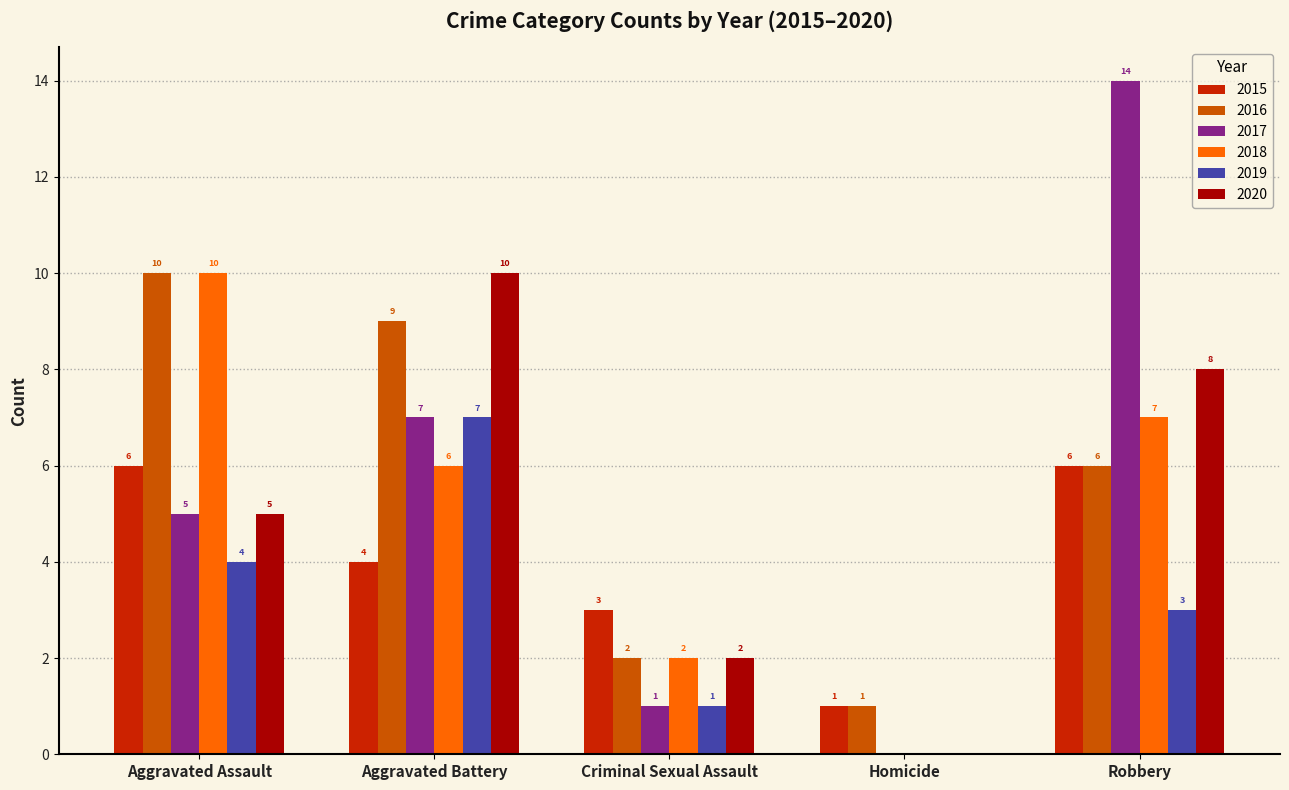

Are the bars horizontal?

No